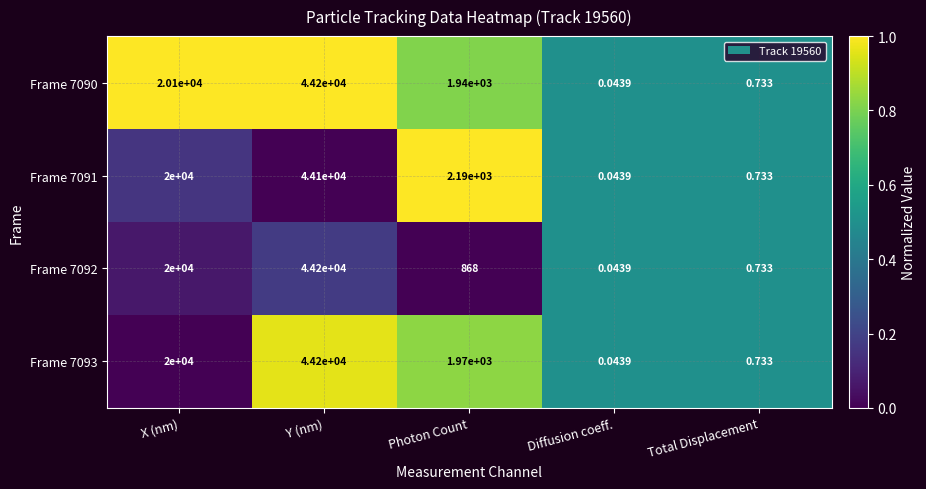

Which label corresponds to the largest value in the chart?

Y (nm)